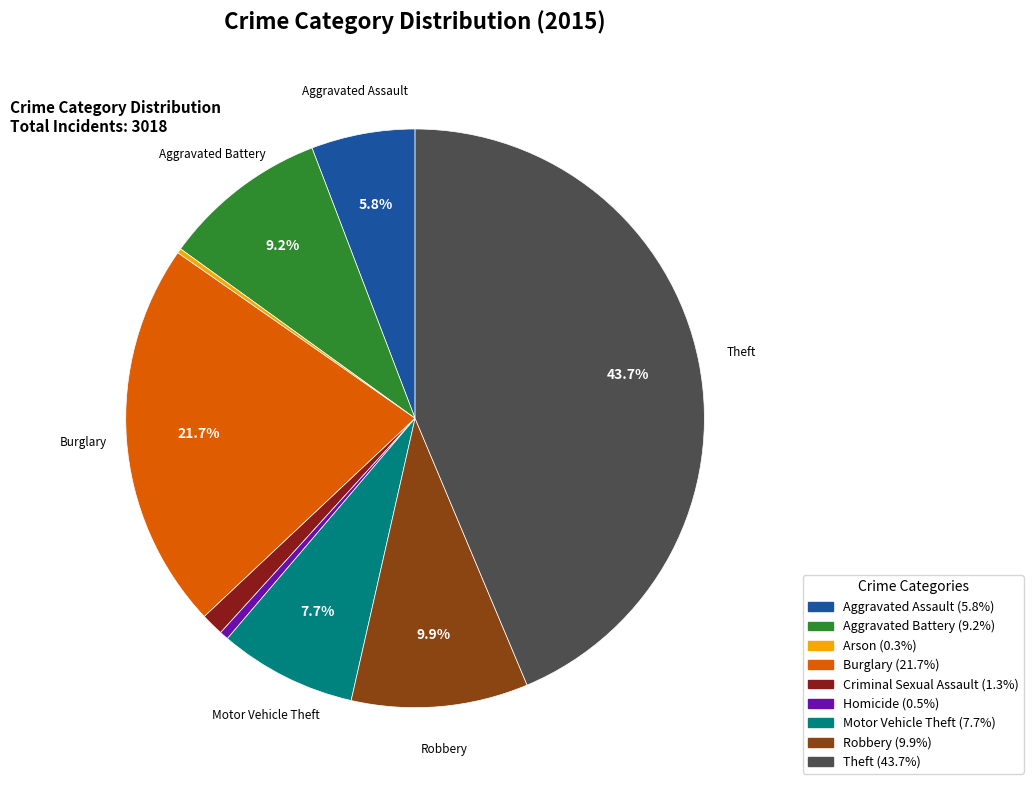

Does any single category account for the majority?

No